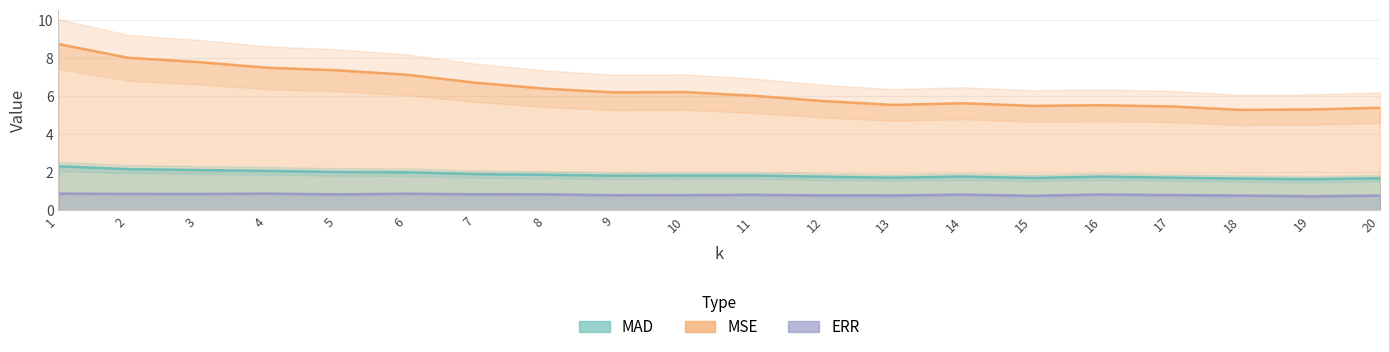

What is the minimum value for ERR?

0.7